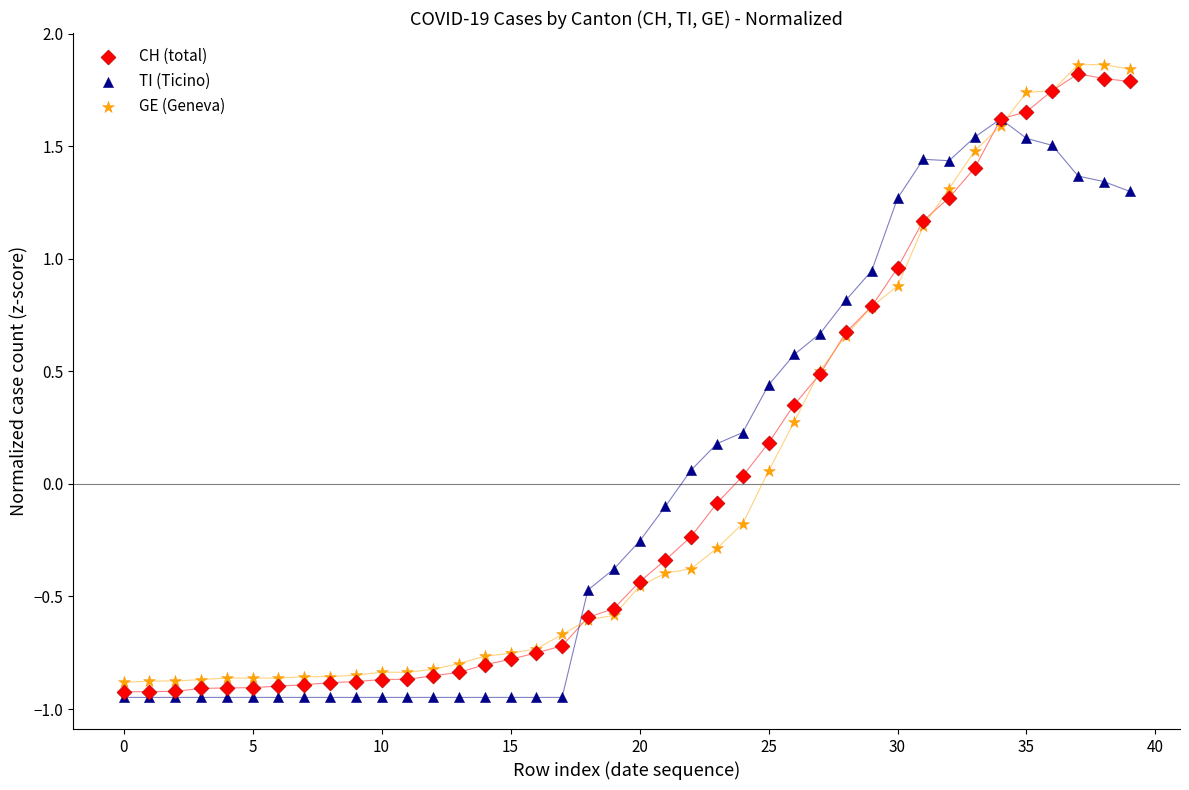

What are all the series names shown in the legend?

CH (total), TI (Ticino), GE (Geneva)